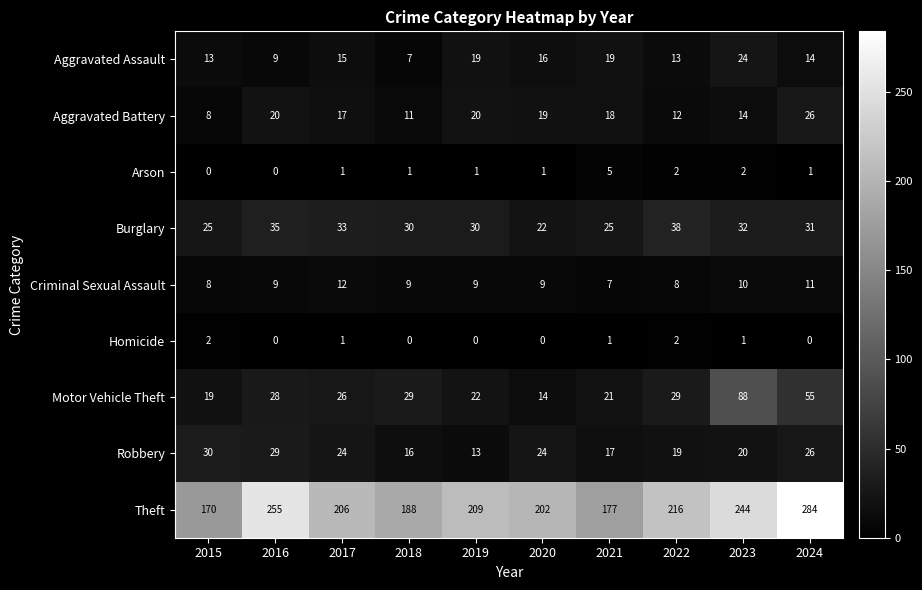

At which category is the sum across all series the highest?

2024